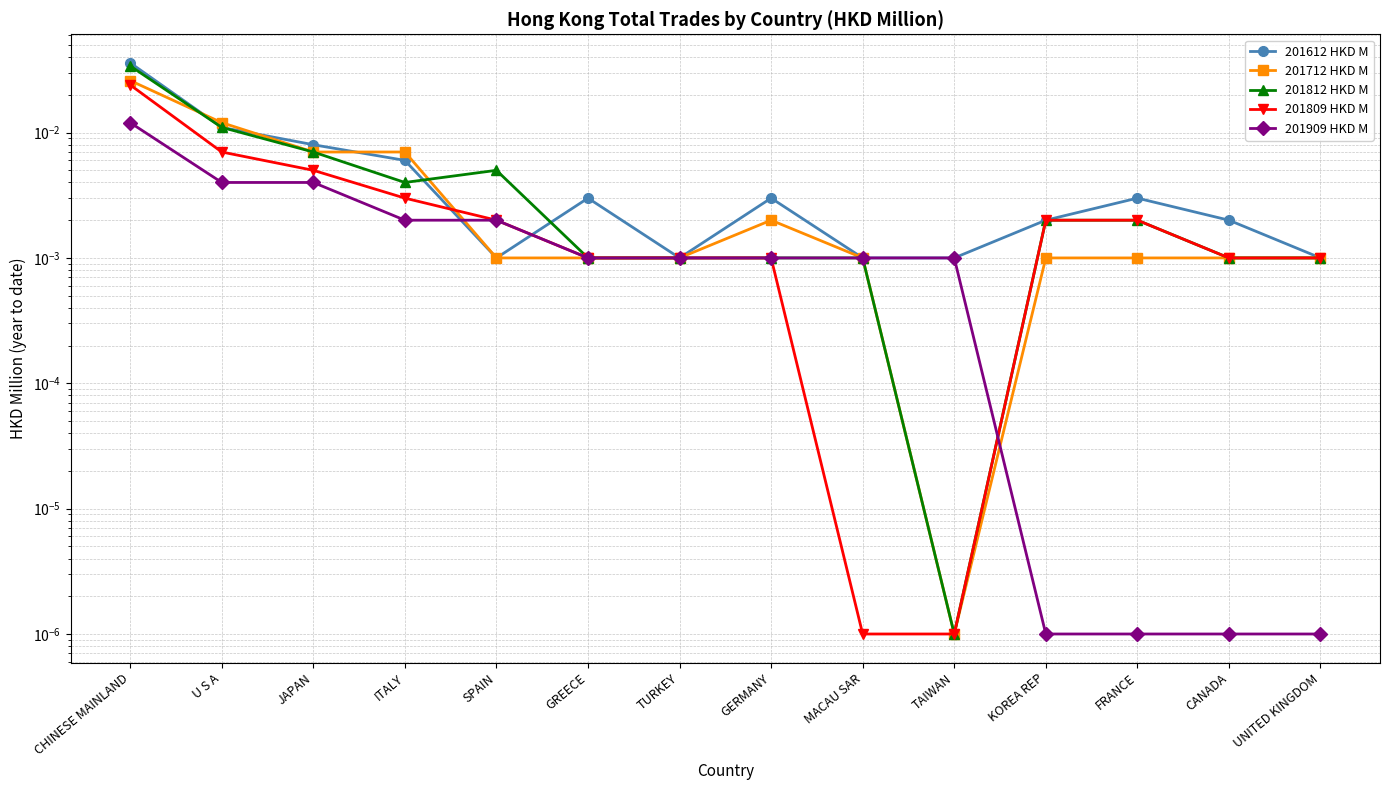

How many categories are shown in the chart?

14